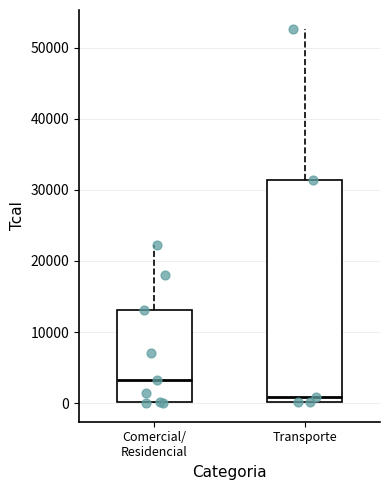

Which box is the tallest, from its lower edge to its upper edge?

Transporte